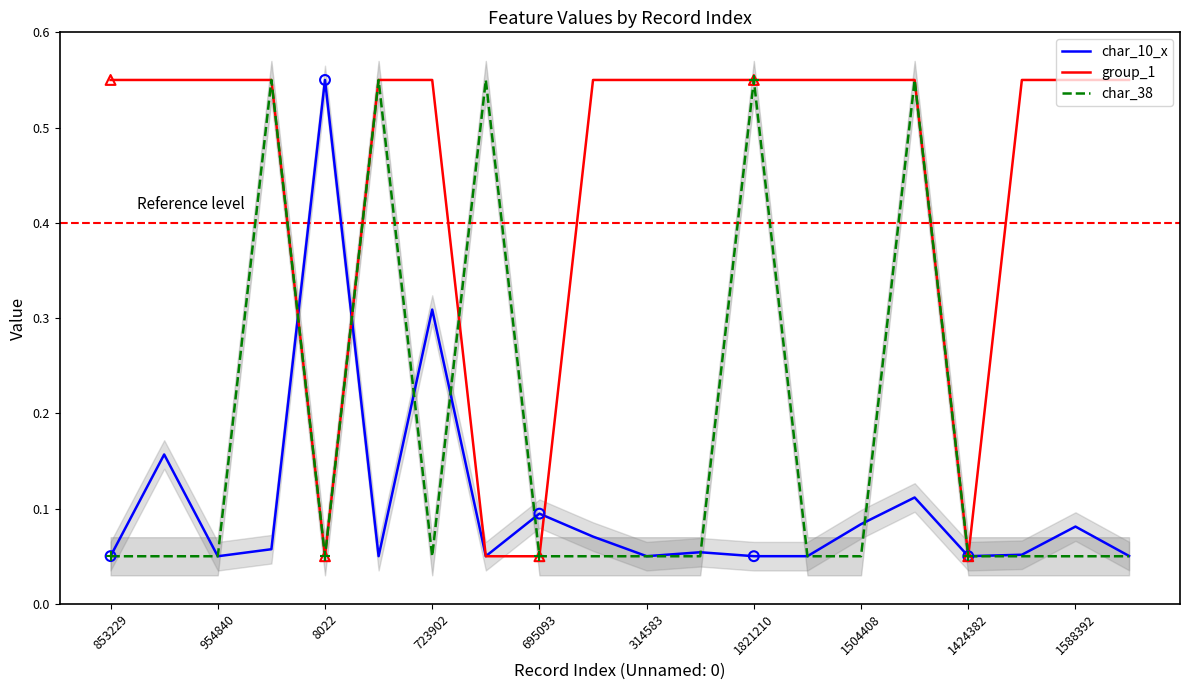

Which series contains the lowest Y value?

char_10_x